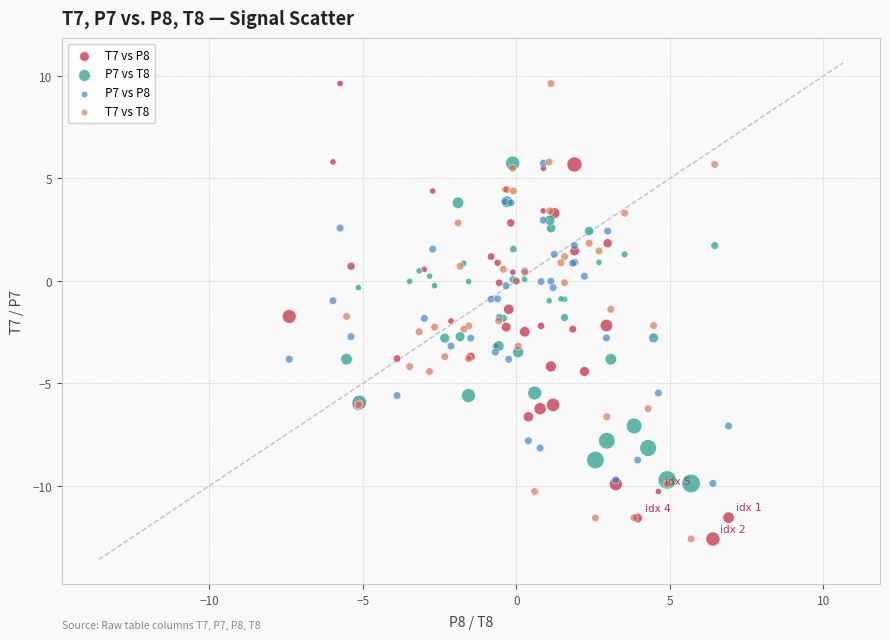

What are all the series names shown in the legend?

T7 vs P8, P7 vs T8, P7 vs P8, T7 vs T8